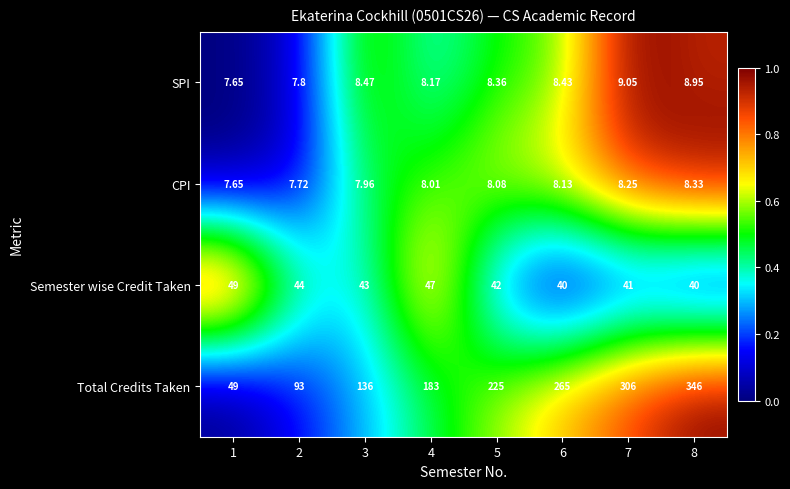

How many data points does each series have?

8